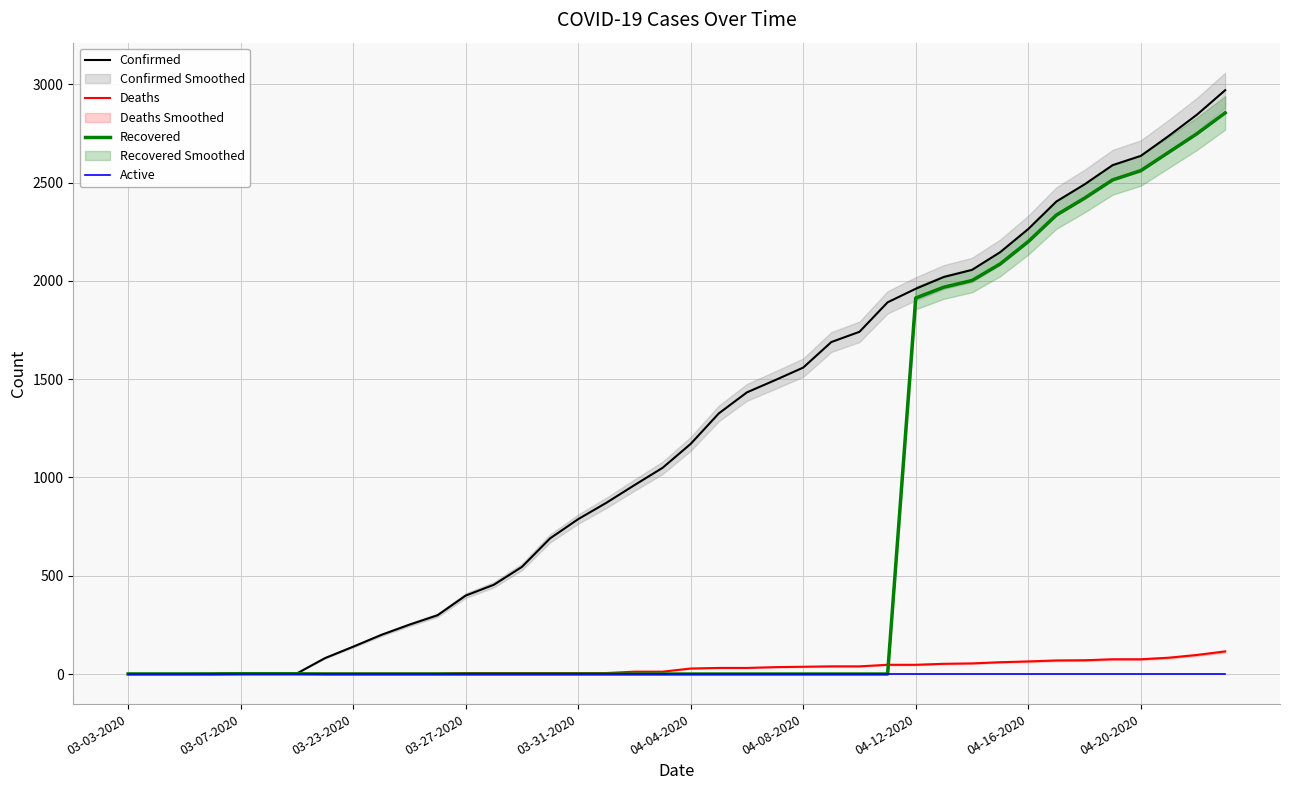

How many lines are shown in the chart?

4